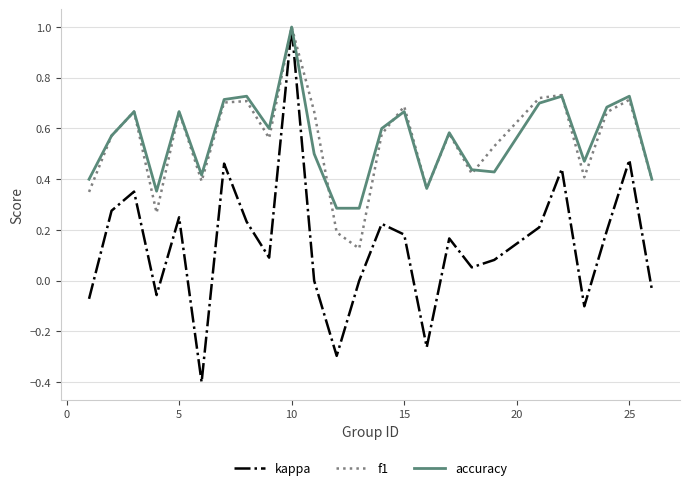

Which series has the widest spread of values?

kappa